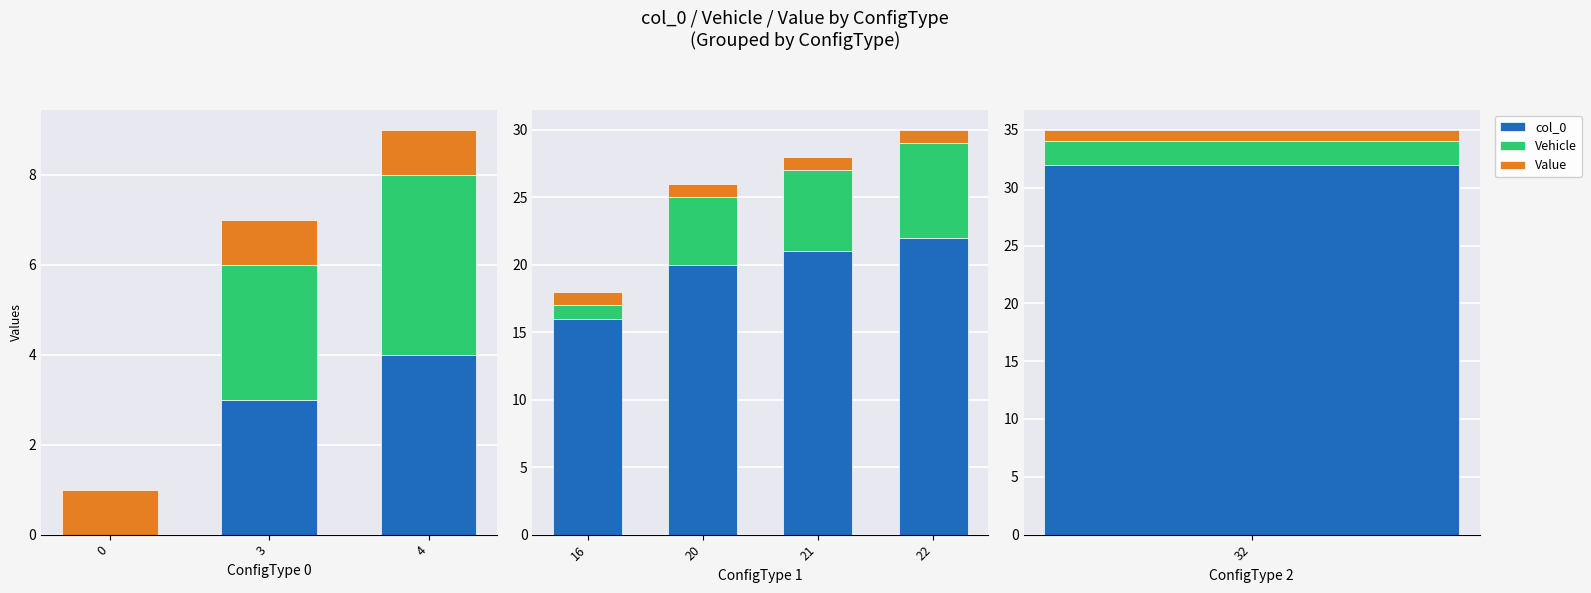

Which series has the largest total across all categories?

col_0